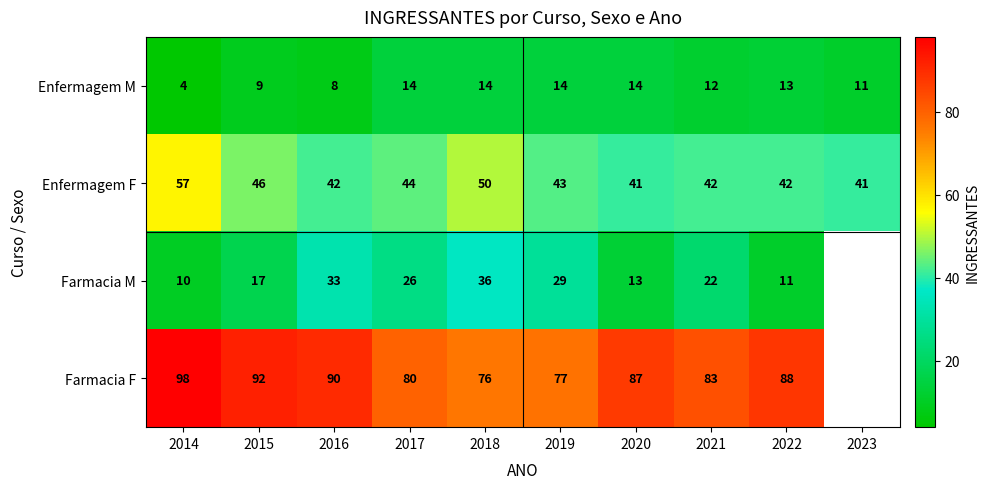

Is the value of Farmacia M at 2020 greater than the value of Farmacia F at 2016?

No